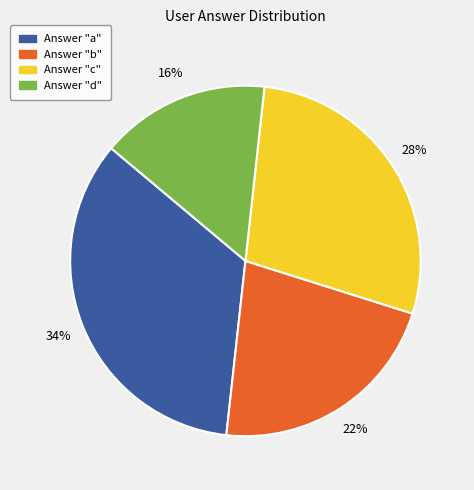

Does any single category account for the majority?

No